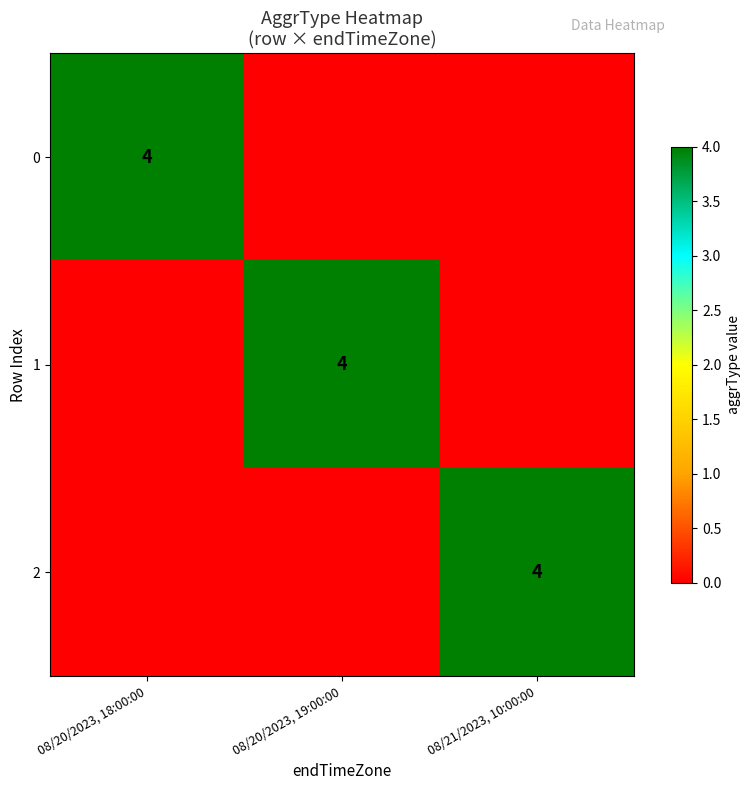

The value of 0 at 08/20/2023, 18:00:00 is 4. True or false?

True